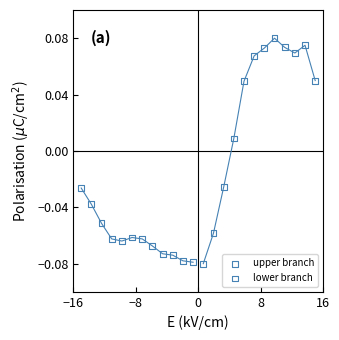

Which series has the widest spread of Y values?

lower branch